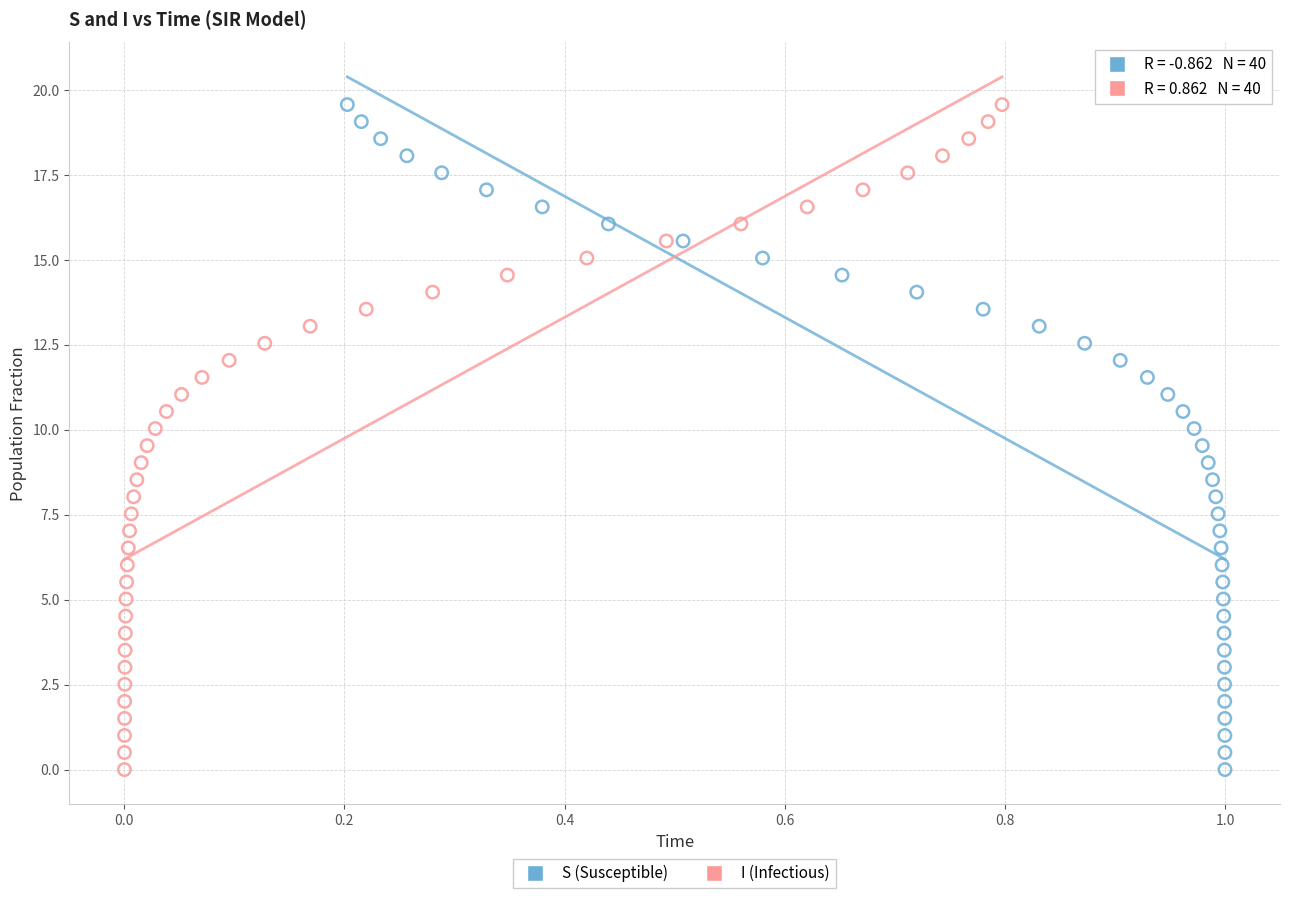

What are all the series names shown in the legend?

S (Susceptible), I (Infectious)